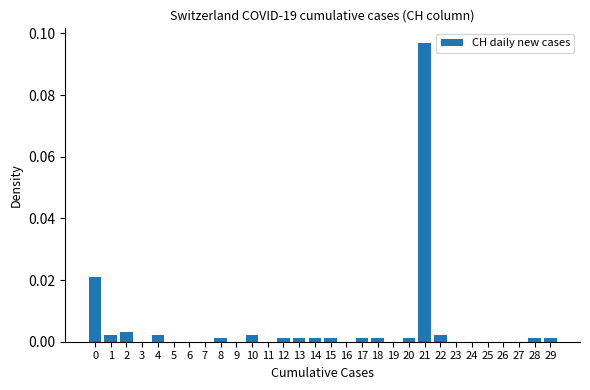

The value at 20 is 0.0. True or false?

True